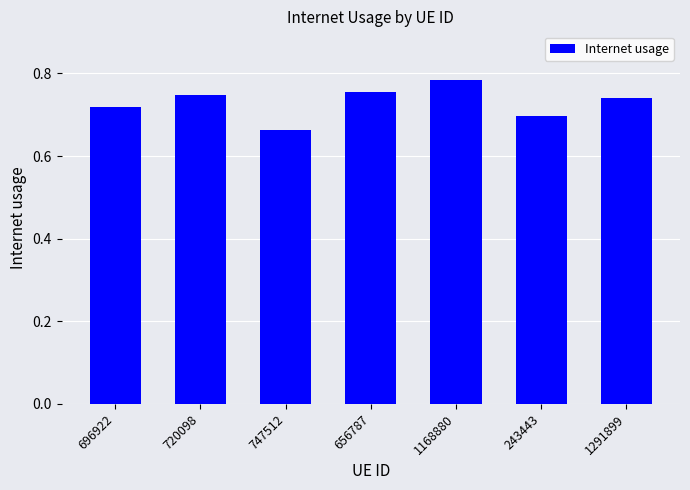

Which category has the lowest value across all series?

747512